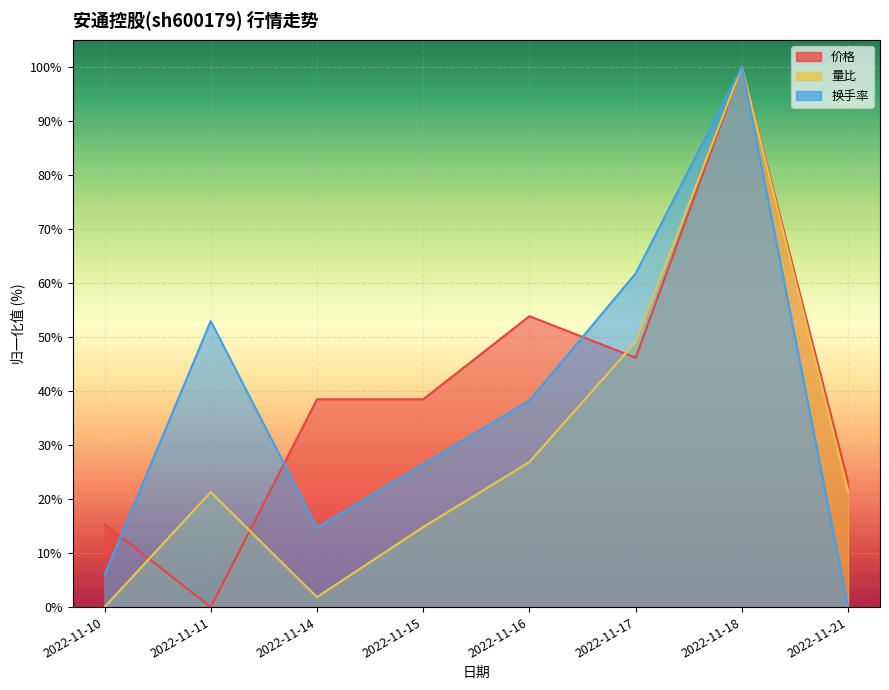

True or false: 换手率 has more than 2 interior local peaks.

False